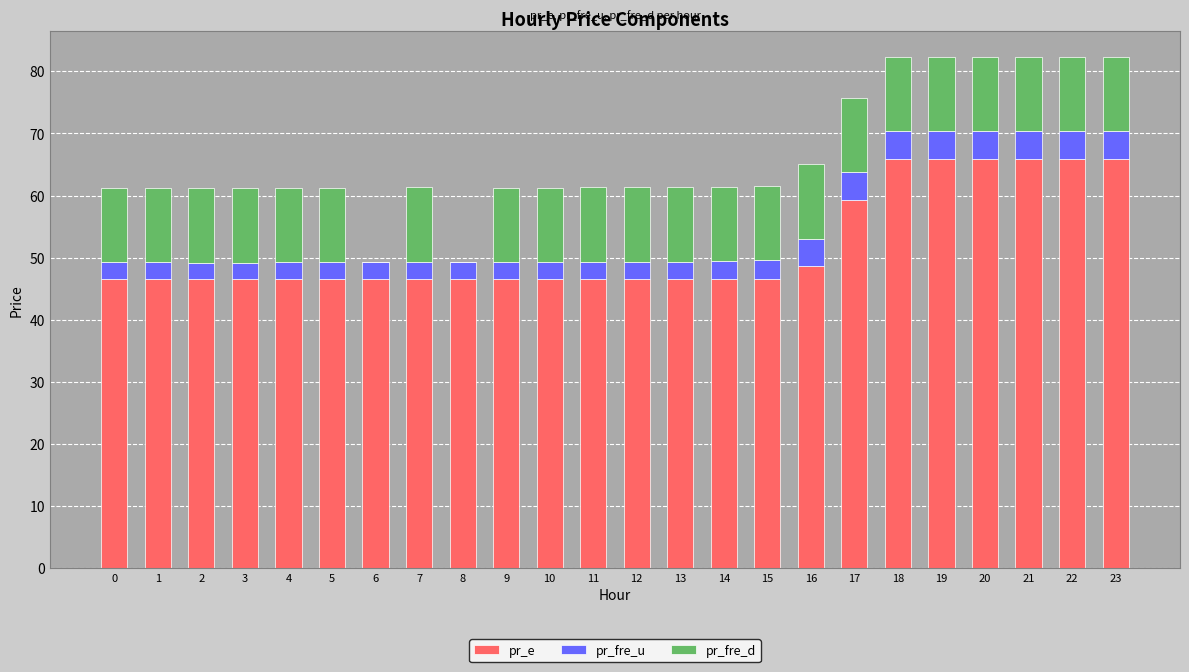

True or false: pr_e has a value of 46.5 at 14.

True